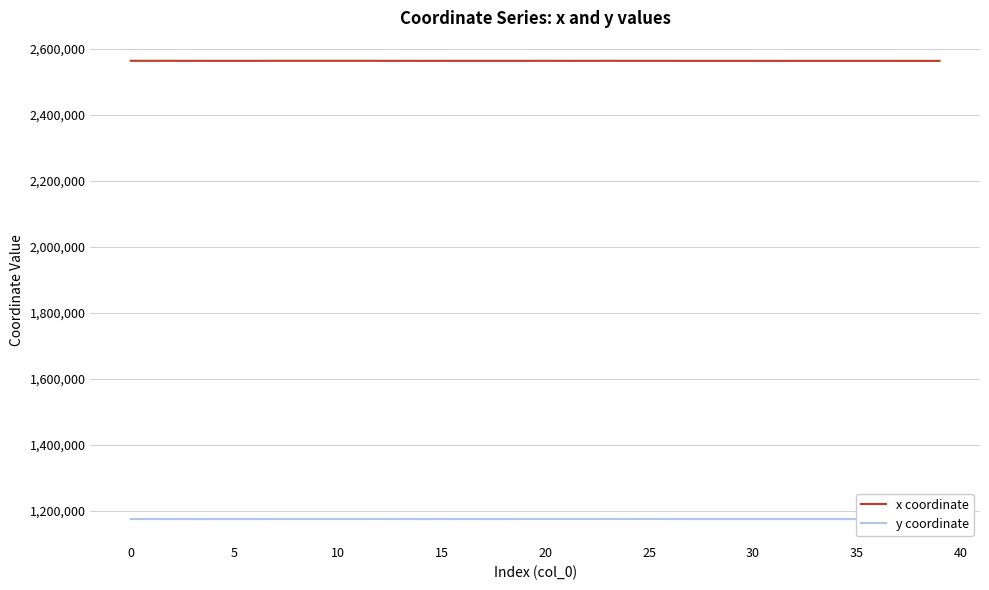

Rank the series by their maximum value, from highest to lowest.

x coordinate, y coordinate